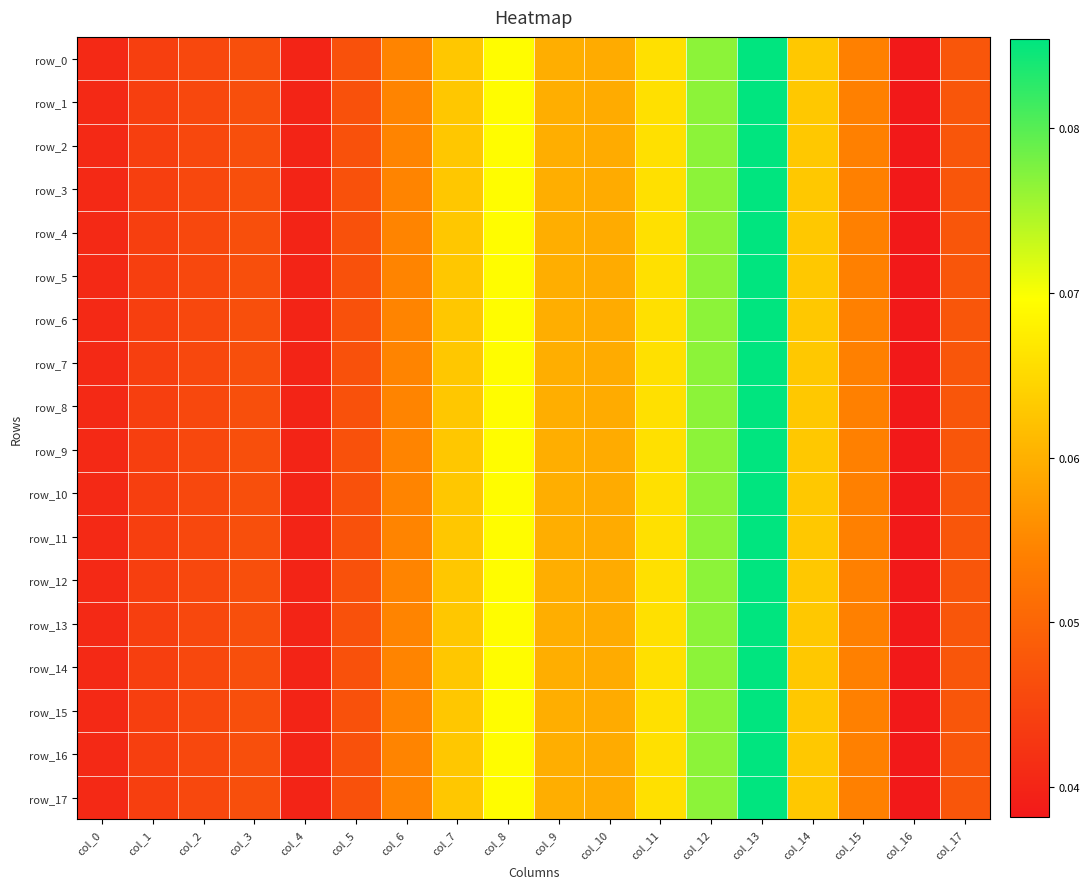

Rank the categories by row_2 value from lowest to highest.

col_16, col_4, col_0, col_1, col_2, col_3, col_5, col_17, col_15, col_6, col_10, col_9, col_7, col_14, col_11, col_8, col_12, col_13